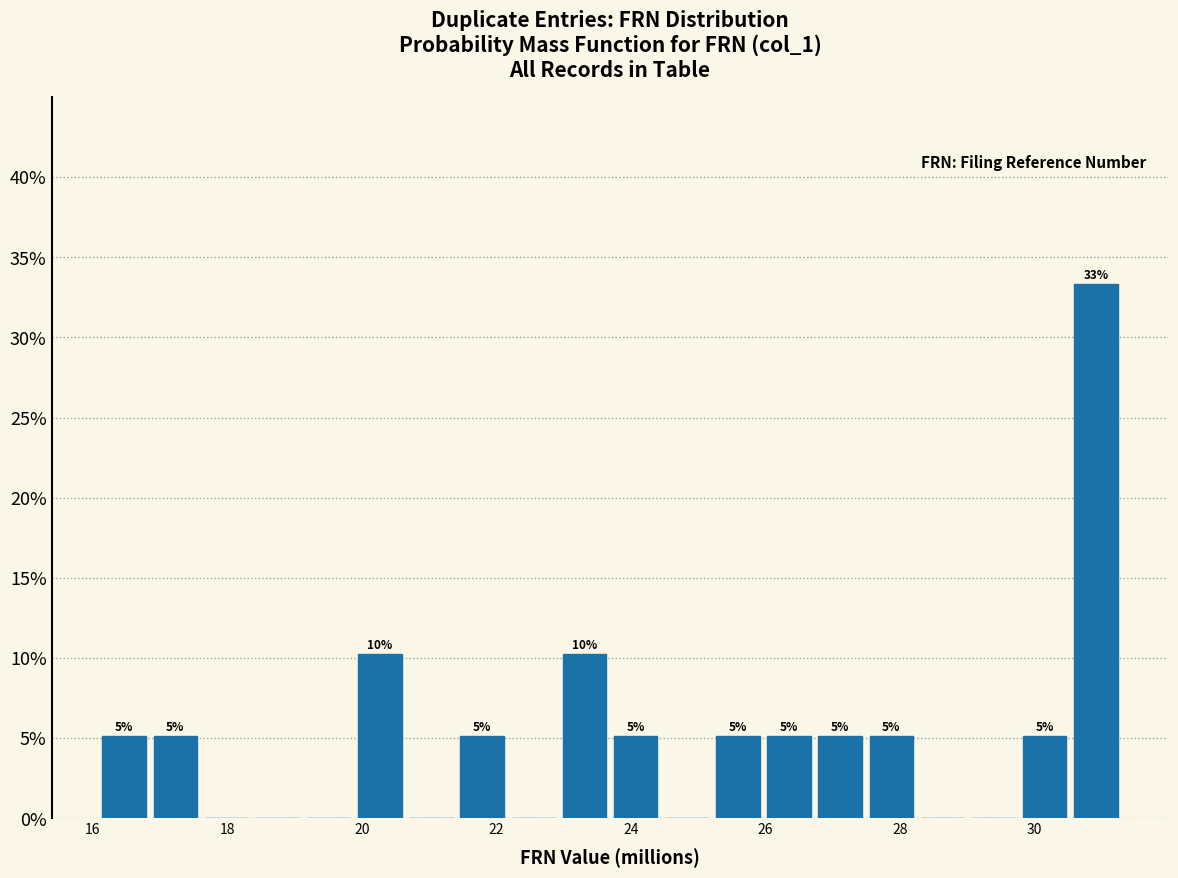

Read against the x-axis, roughly where is the centre of the tallest bar?

31.0